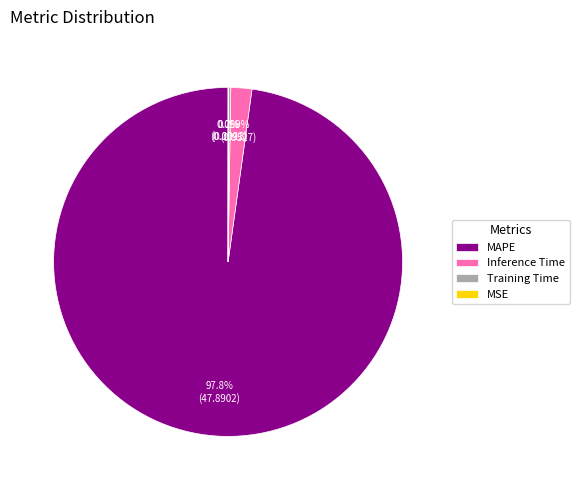

Is there a majority slice in this chart?

Yes